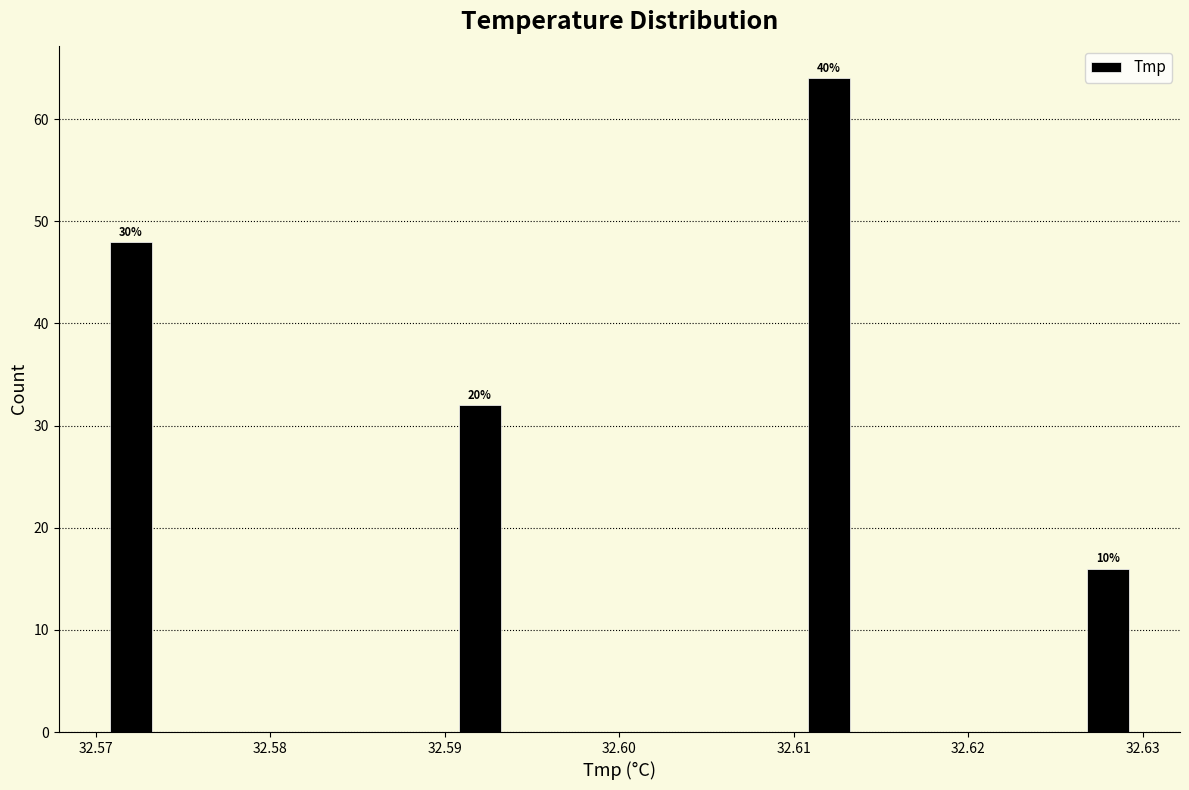

Which range on the x-axis has the tallest bar?

32.610 to 32.614